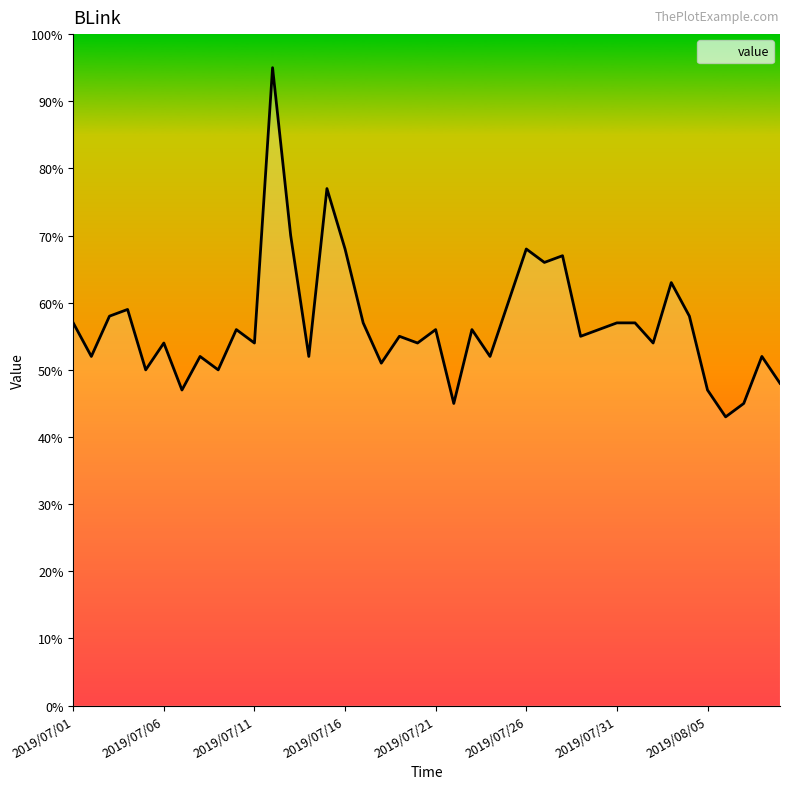

What is the greatest value displayed?

95